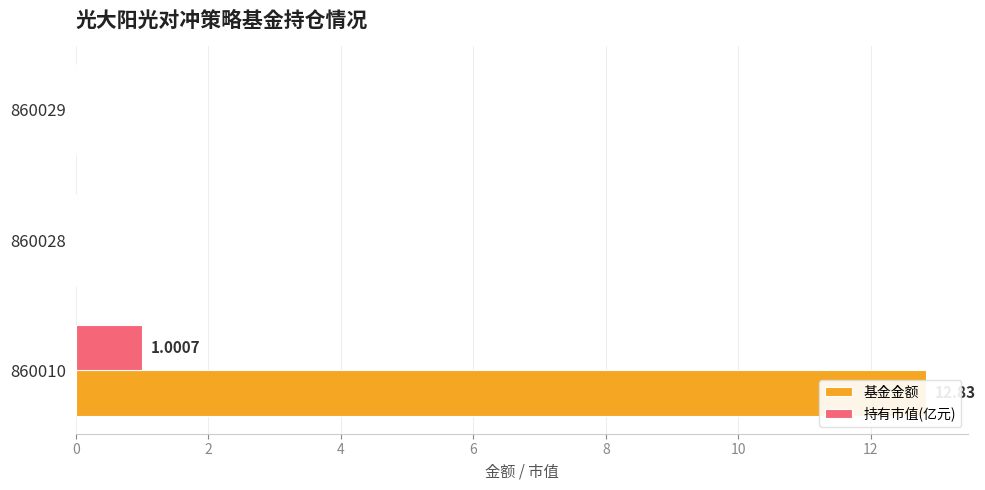

Between 860010 and 860029, which series saw the biggest shift?

基金金额